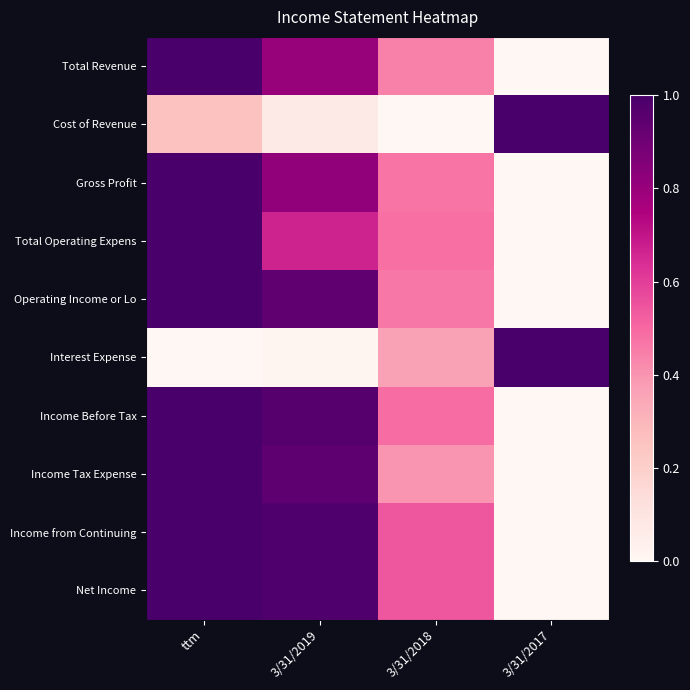

At which category is the sum across all series the highest?

ttm